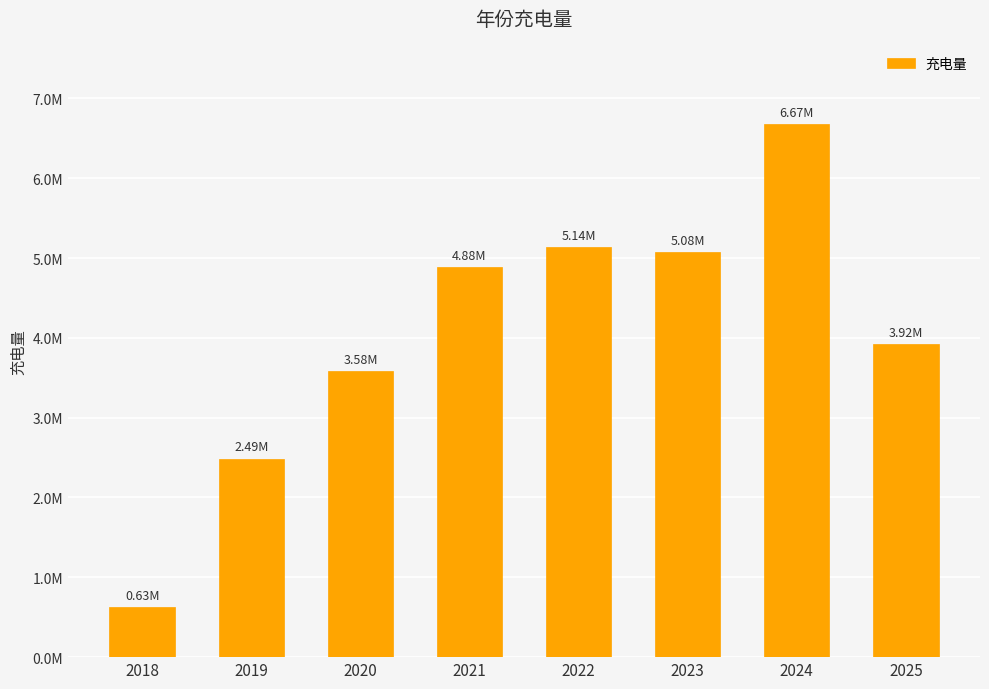

What is the value of the 6th bar from the left?

5076097.3